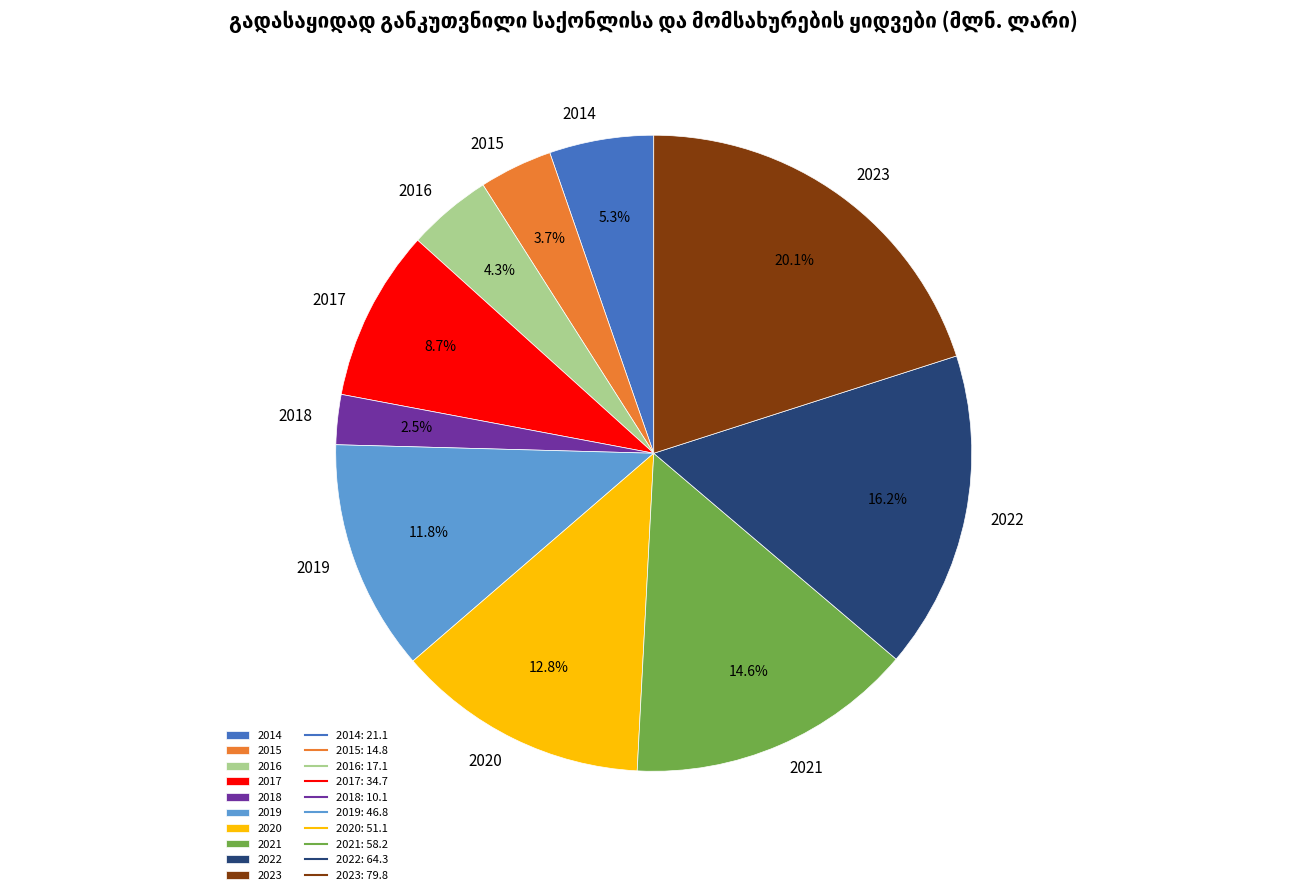

Rank the categories by value from highest to lowest.

2023, 2022, 2021, 2020, 2019, 2017, 2014, 2016, 2015, 2018